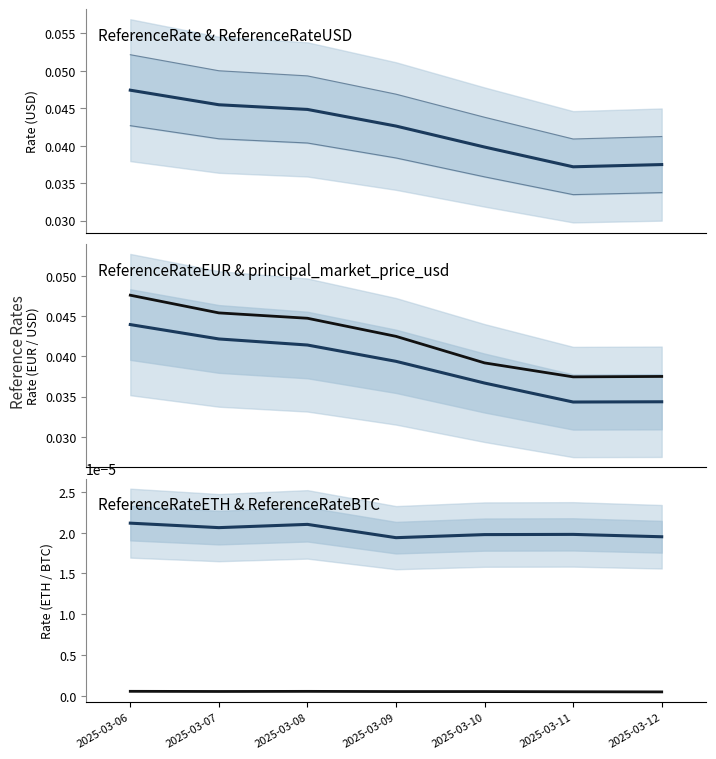

In ReferenceRateBTC, how many points are lower than both neighbors (excluding endpoints)?

1